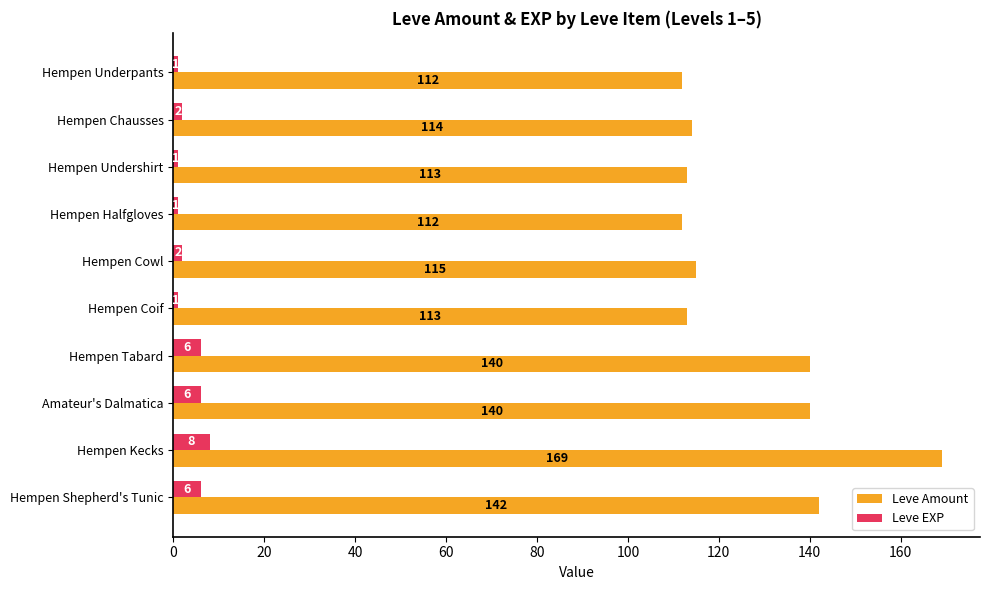

Count the Leve EXP values in the range 1 to 6.

9